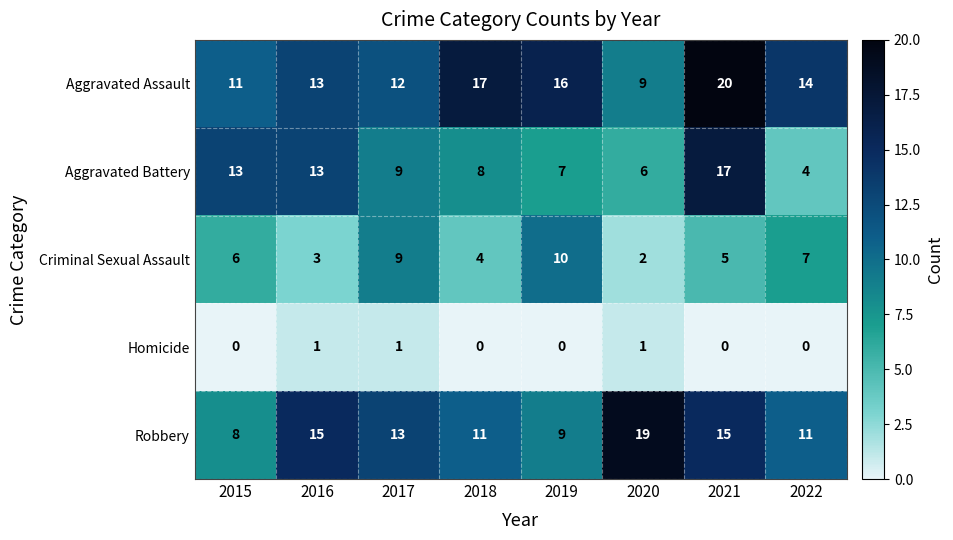

What is the average value of the Aggravated Assault series?

14